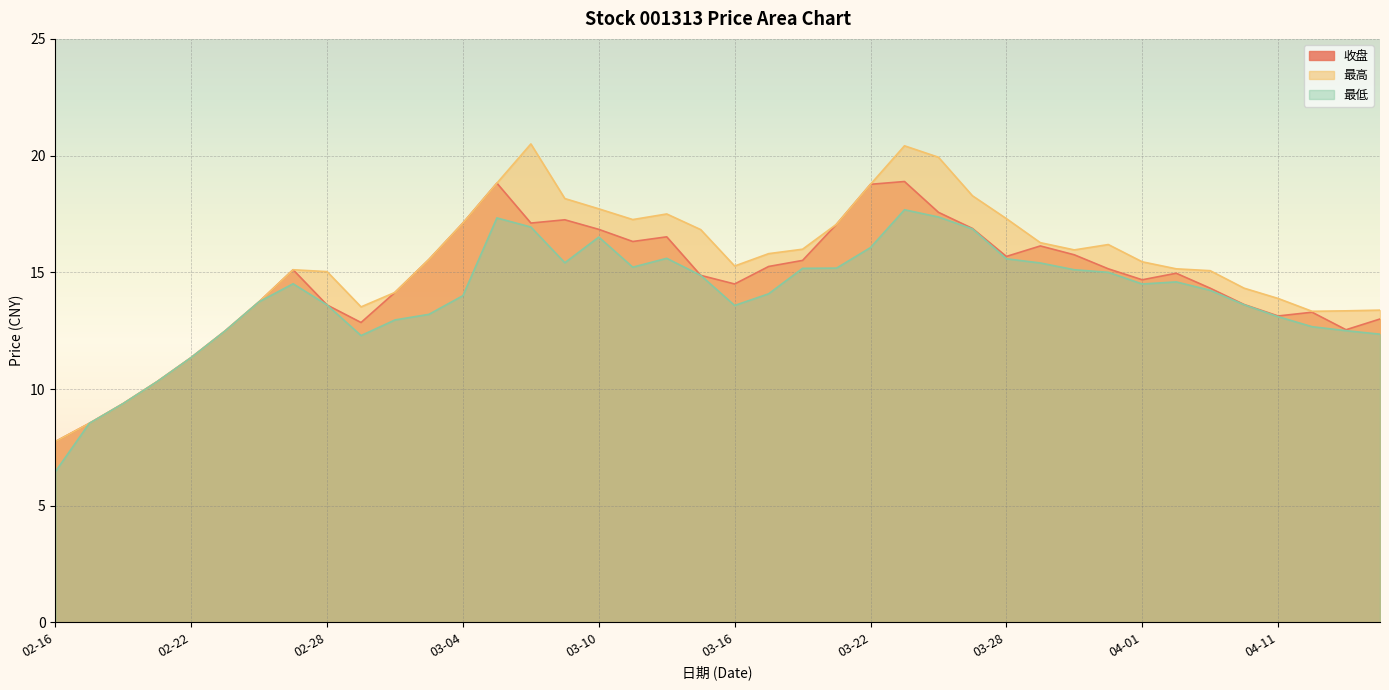

At 04-11, list the series in order from smallest to largest.

最低, 收盘, 最高